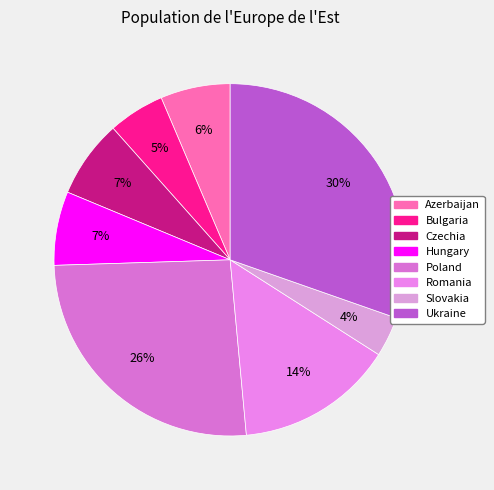

What percentage do Czechia and Azerbaijan together represent?

13.6%